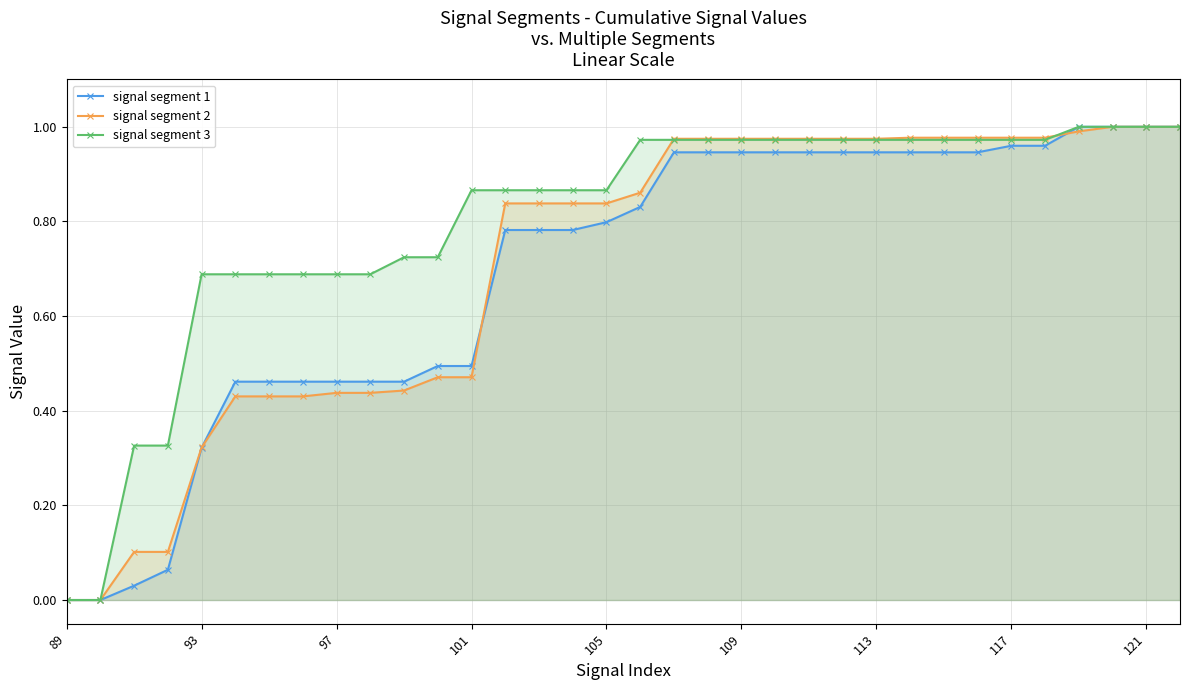

What is the sum of all signal segment 1 values?

23.5